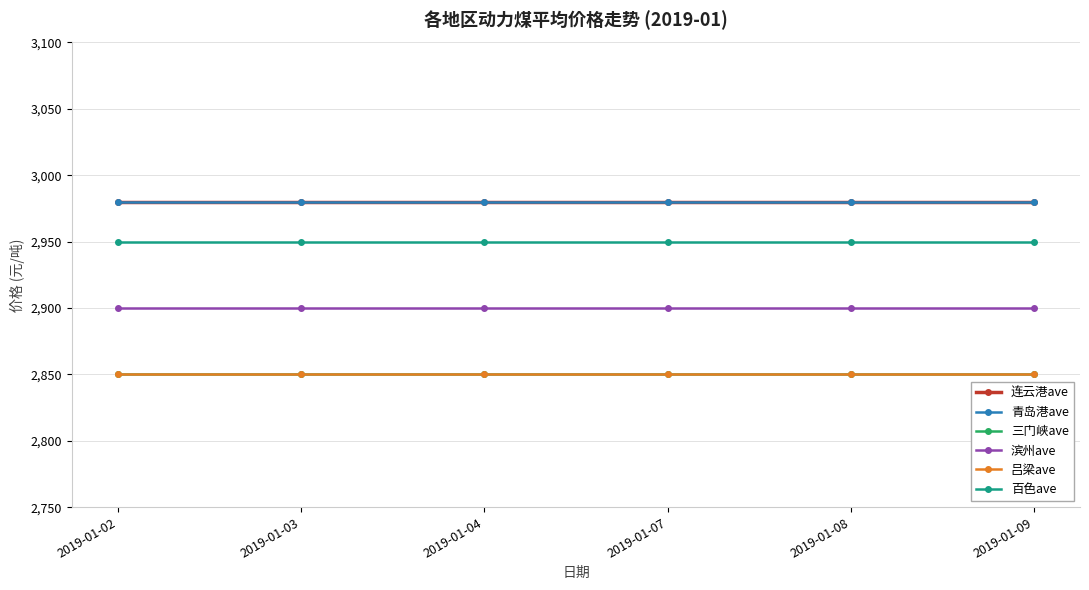

True or false: 吕梁ave and 百色ave cross at least once.

False